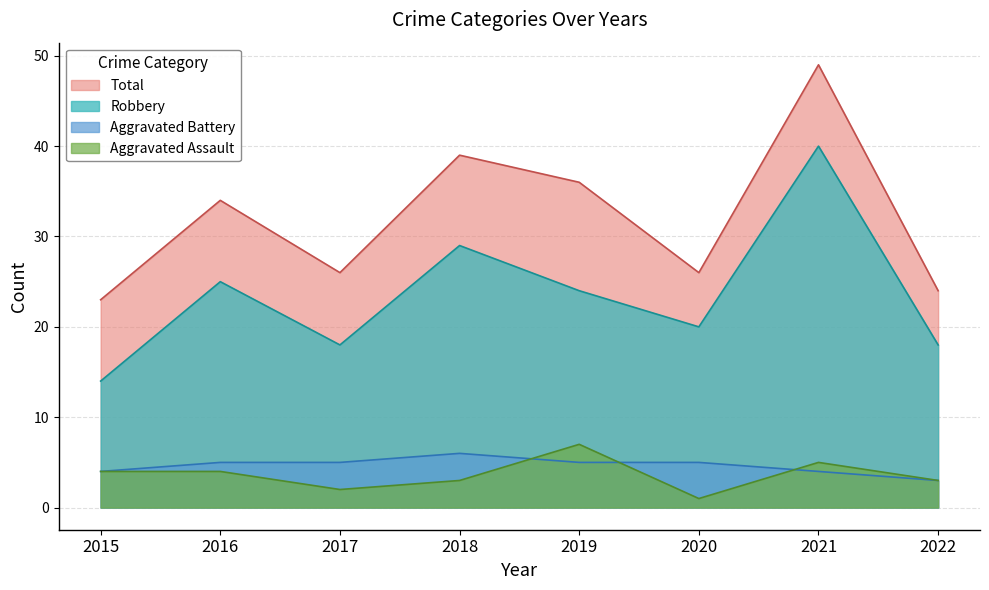

At 2017, list the series in order from largest to smallest.

Total, Robbery, Aggravated Battery, Aggravated Assault